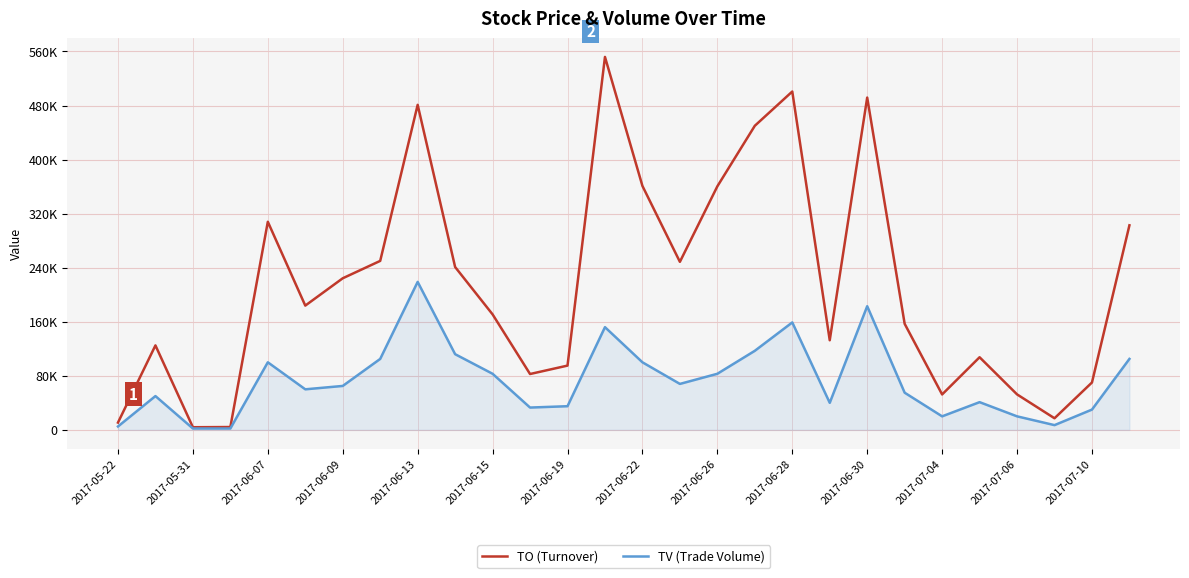

What is the value of the TO (Turnover) point at the 11th from the left?

170910